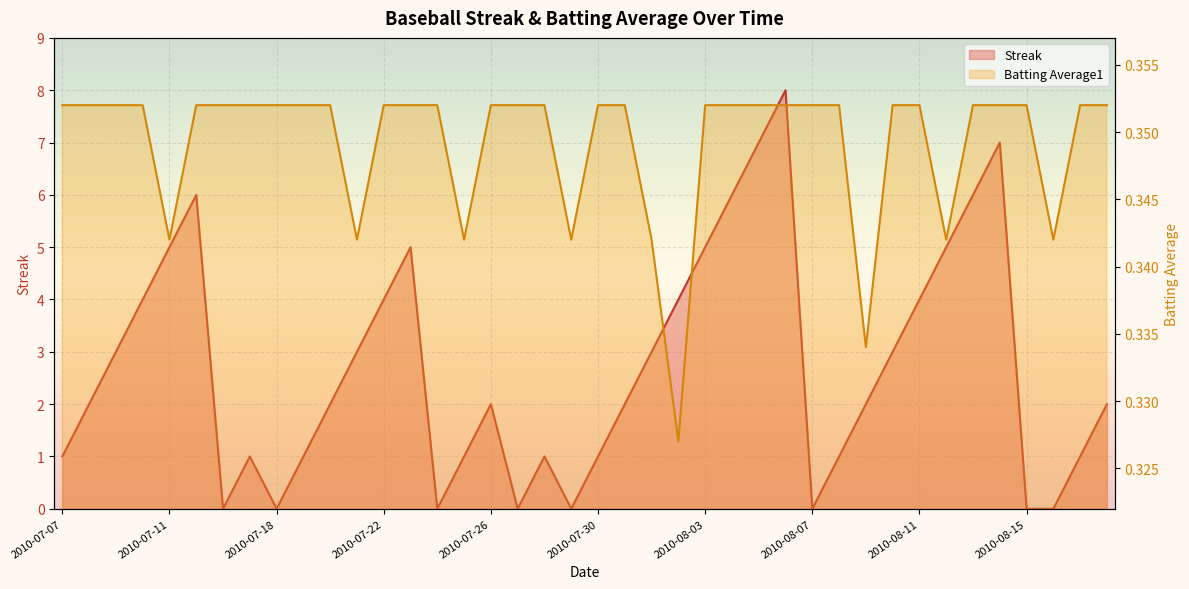

What is the spread (max minus min) of values at 2010-07-27?

0.4